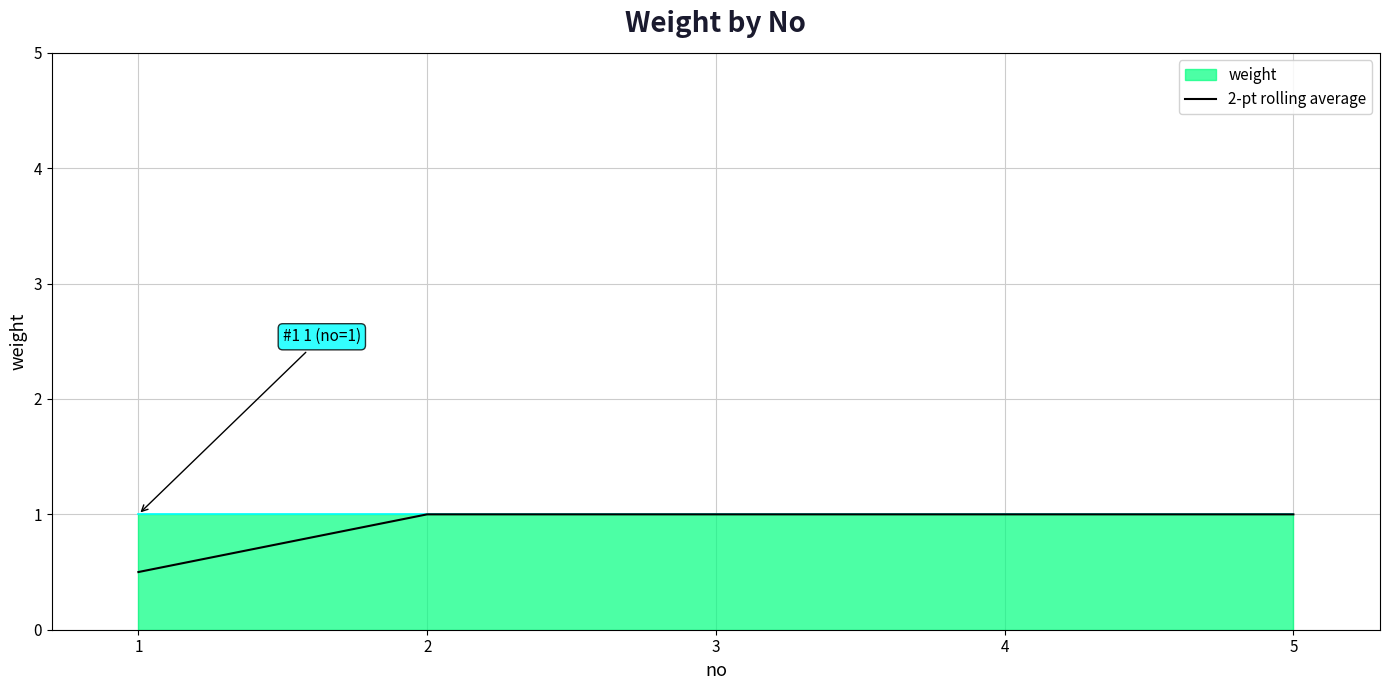

List the labels in order of value, largest first.

2, 3, 4, 5, 1